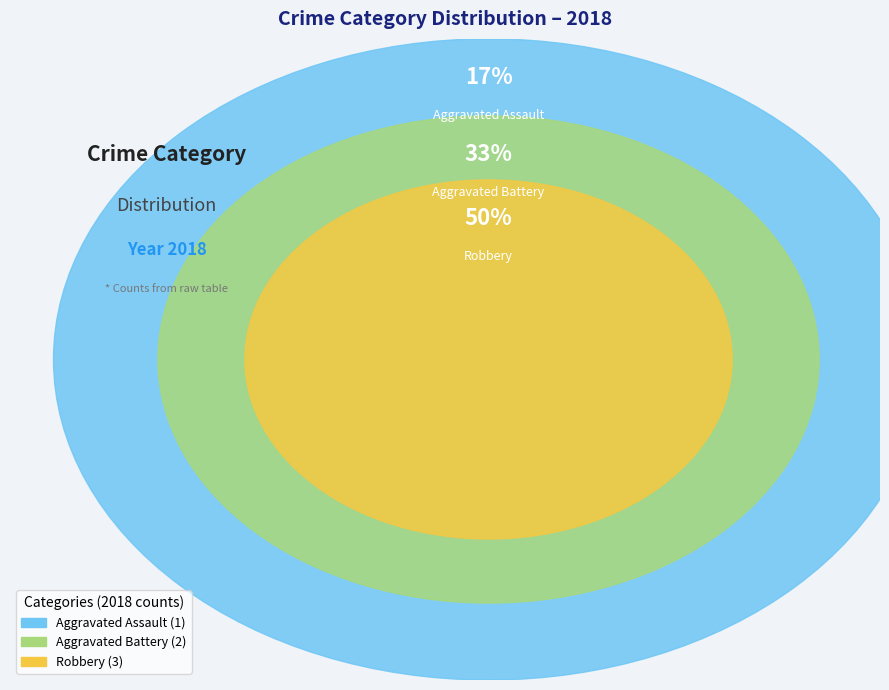

To the nearest percent, what is the combined percentage of Aggravated Assault and Robbery?

67%